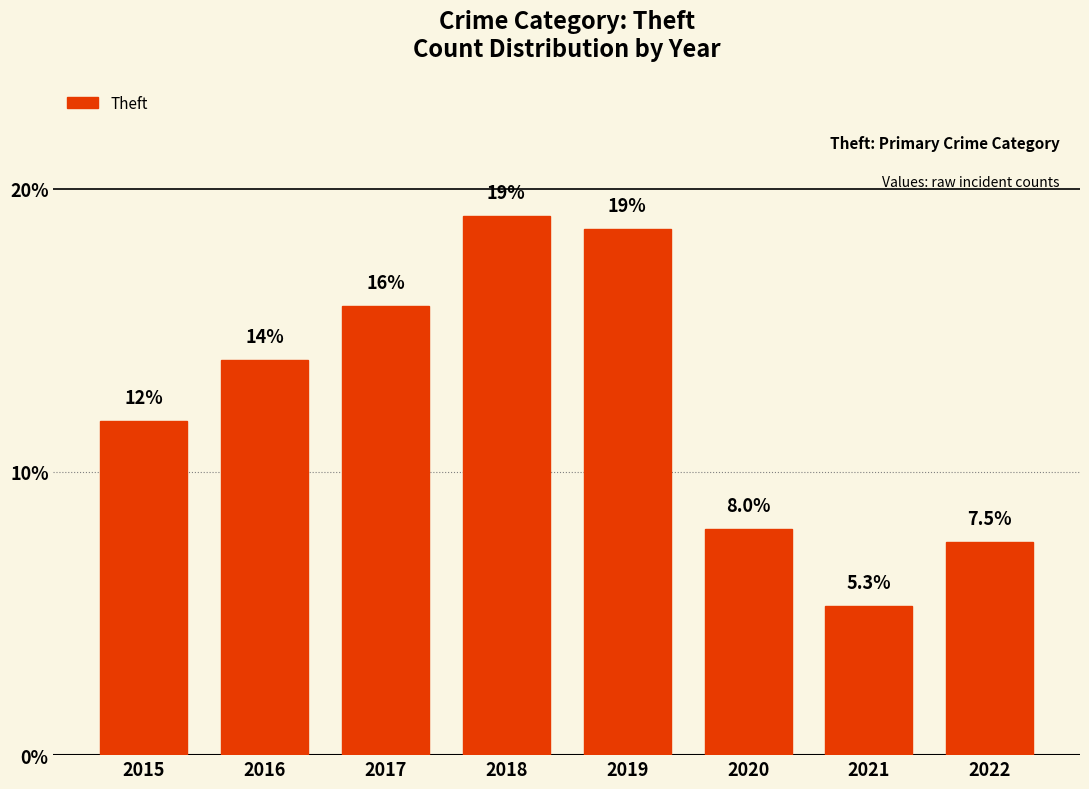

What is the average value?

12.5